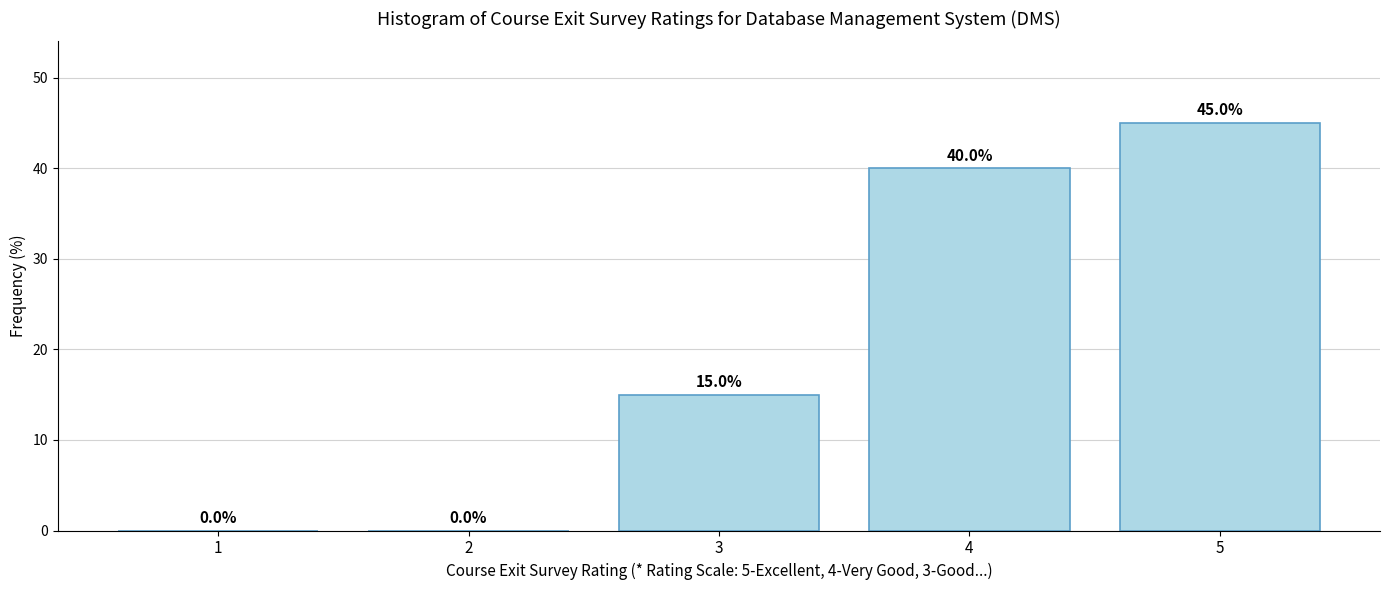

Reading right to left, extract all data points from this chart.

5=45	4=40	3=15	2=0	1=0